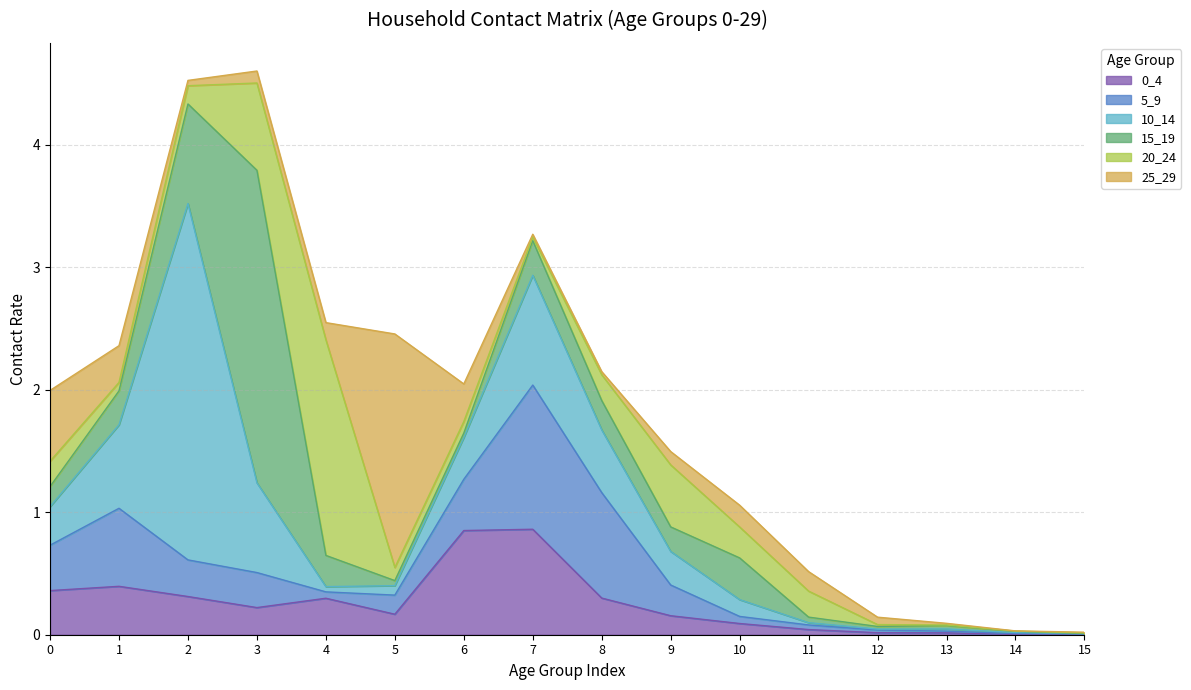

Reading right to left, extract all data points from this chart.

0_4: 0.0	0.0	0.0	0.0	0.0	0.1	0.2	0.3	0.9	0.9	0.2	0.3	0.2	0.3	0.4	0.4
5_9: 0.0	0.0	0.0	0.0	0.0	0.1	0.3	0.9	1.2	0.4	0.2	0.1	0.3	0.3	0.6	0.4
10_14: 0.0	0.0	0.0	0.0	0.0	0.1	0.3	0.5	0.9	0.3	0.1	0.0	0.7	2.9	0.7	0.3
15_19: 0.0	0.0	0.0	0.0	0.0	0.3	0.2	0.2	0.3	0.0	0.0	0.3	2.6	0.8	0.3	0.2
20_24: 0.0	0.0	0.0	0.0	0.2	0.3	0.5	0.2	0.0	0.1	0.1	1.8	0.7	0.1	0.1	0.2
25_29: 0.0	0.0	0.0	0.1	0.2	0.2	0.1	0.0	0.0	0.3	1.9	0.1	0.1	0.0	0.3	0.6